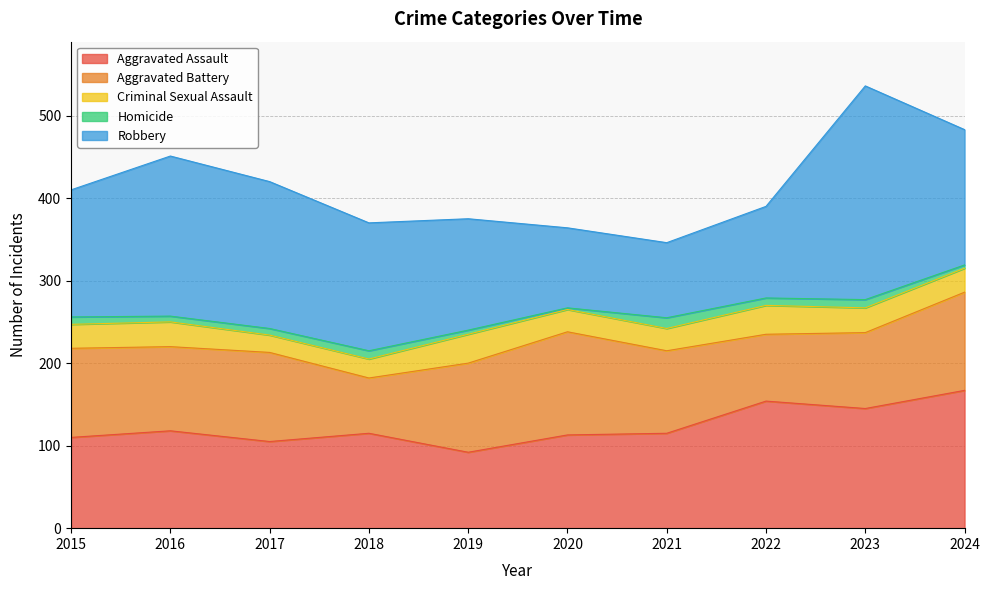

What is the difference between the Robbery values at 2019 and 2023?

124